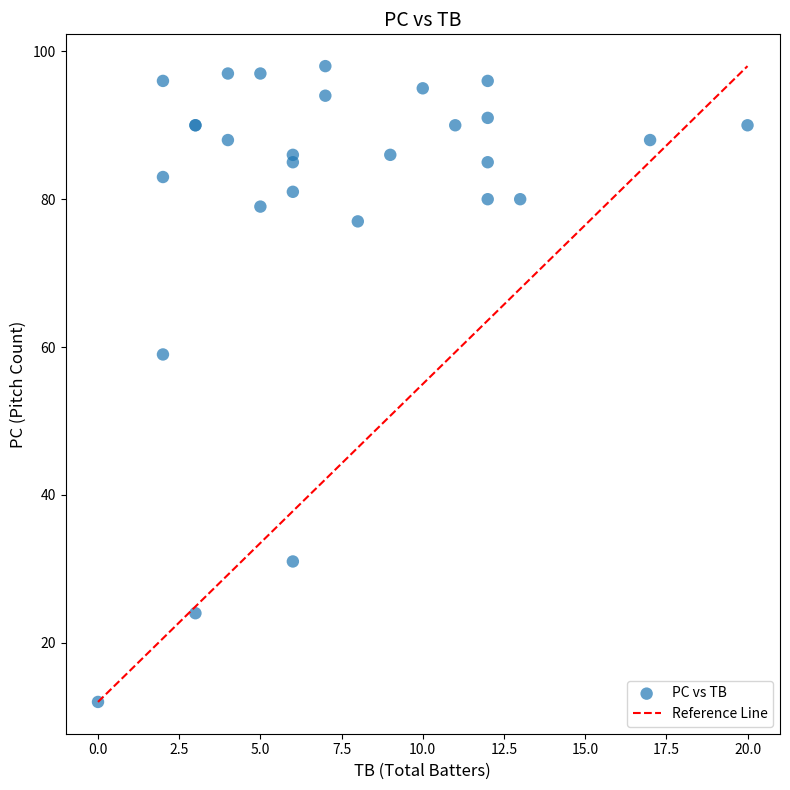

What Y value in the scatter plot is closest to 55?

59